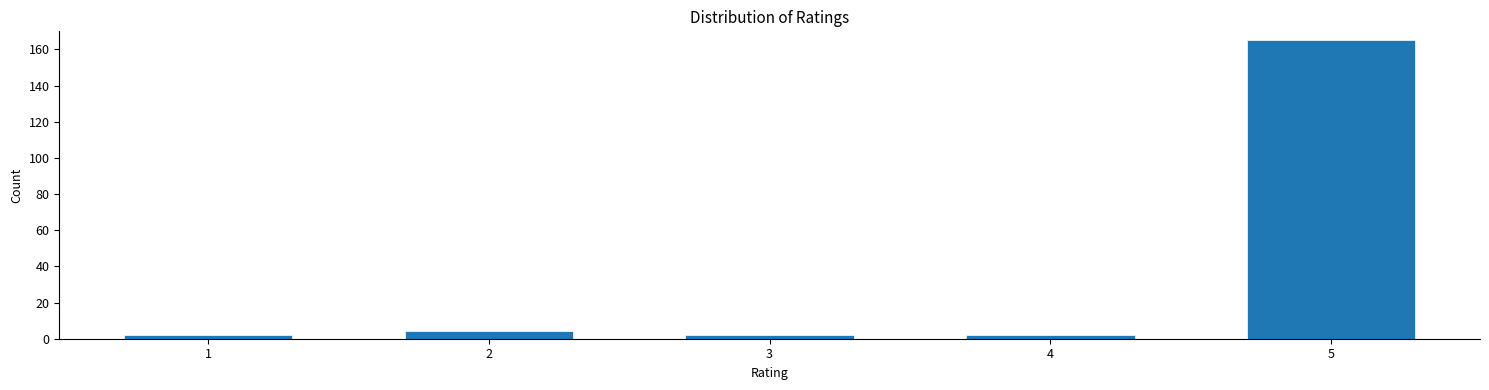

Reading right to left, extract all data points from this chart.

5=165	4=2	3=2	2=4	1=2